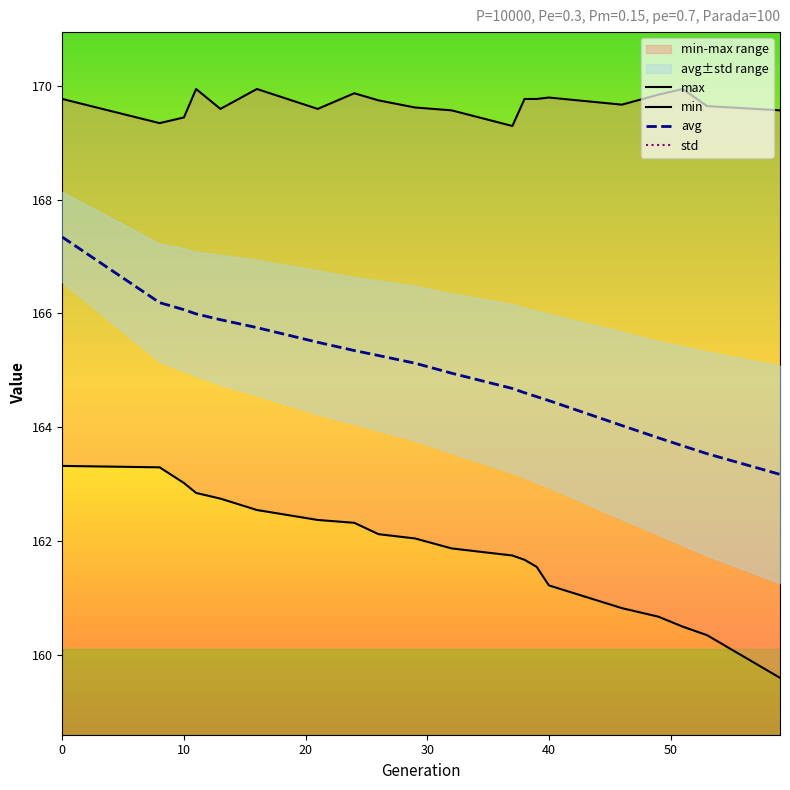

True or false: avg has a value of 58.4 at 29.

False